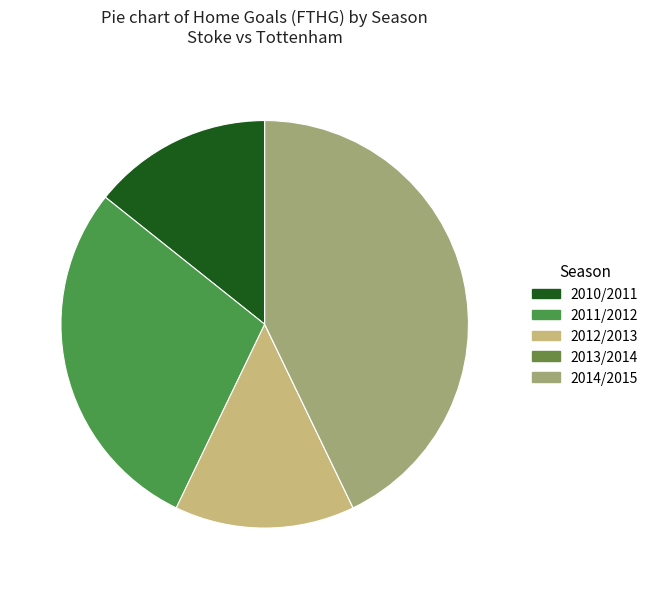

What percentage is NOT represented by 2012/2013?

85.7%